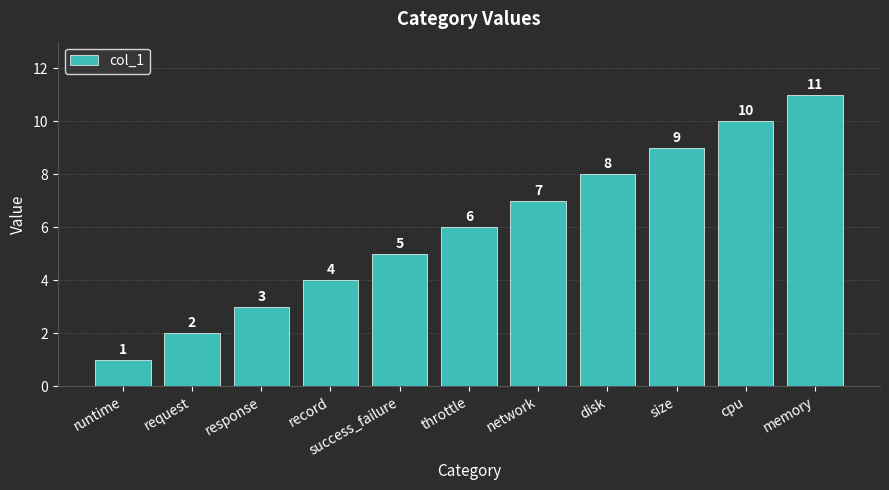

How many data points are less than 6?

5